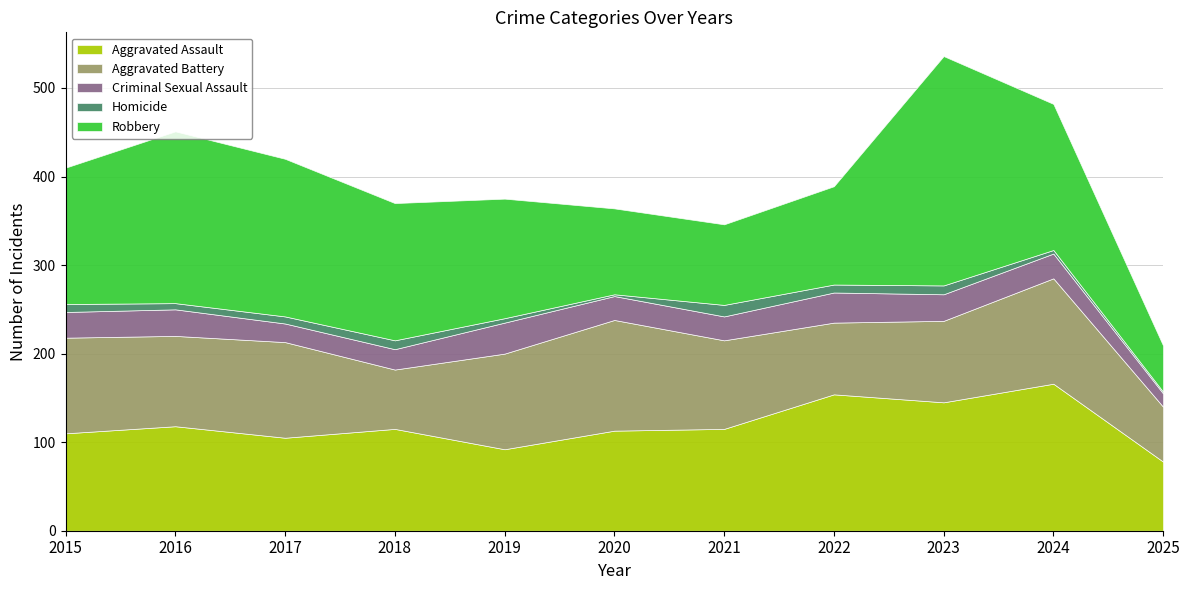

What is the approximate value of Aggravated Assault at 2022, to the nearest 5?

155